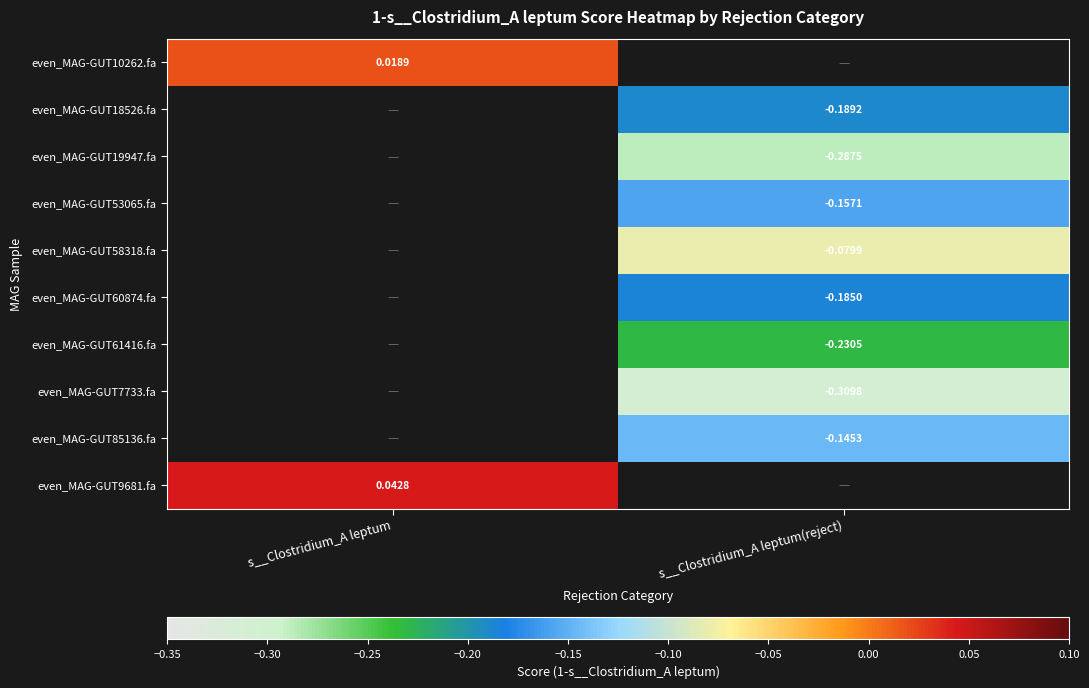

What is the smallest value displayed?

-0.3